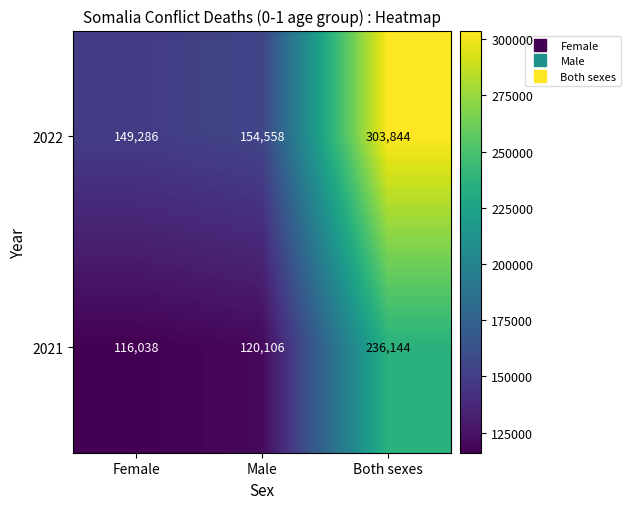

Which series has the largest range (max minus min)?

2022